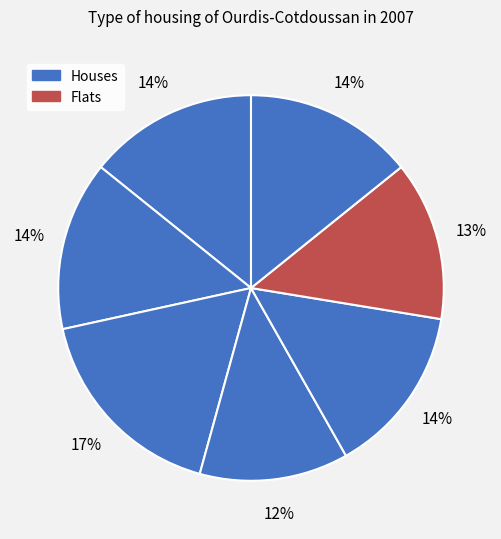

How many segments does this pie chart have?

7